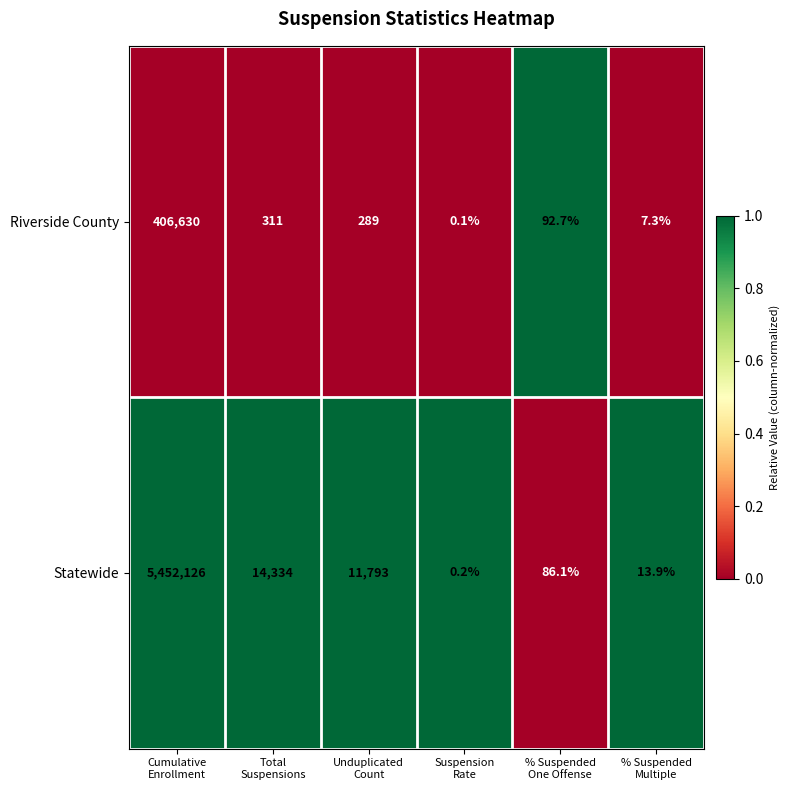

What is the sum of all Riverside County values?

407330.1